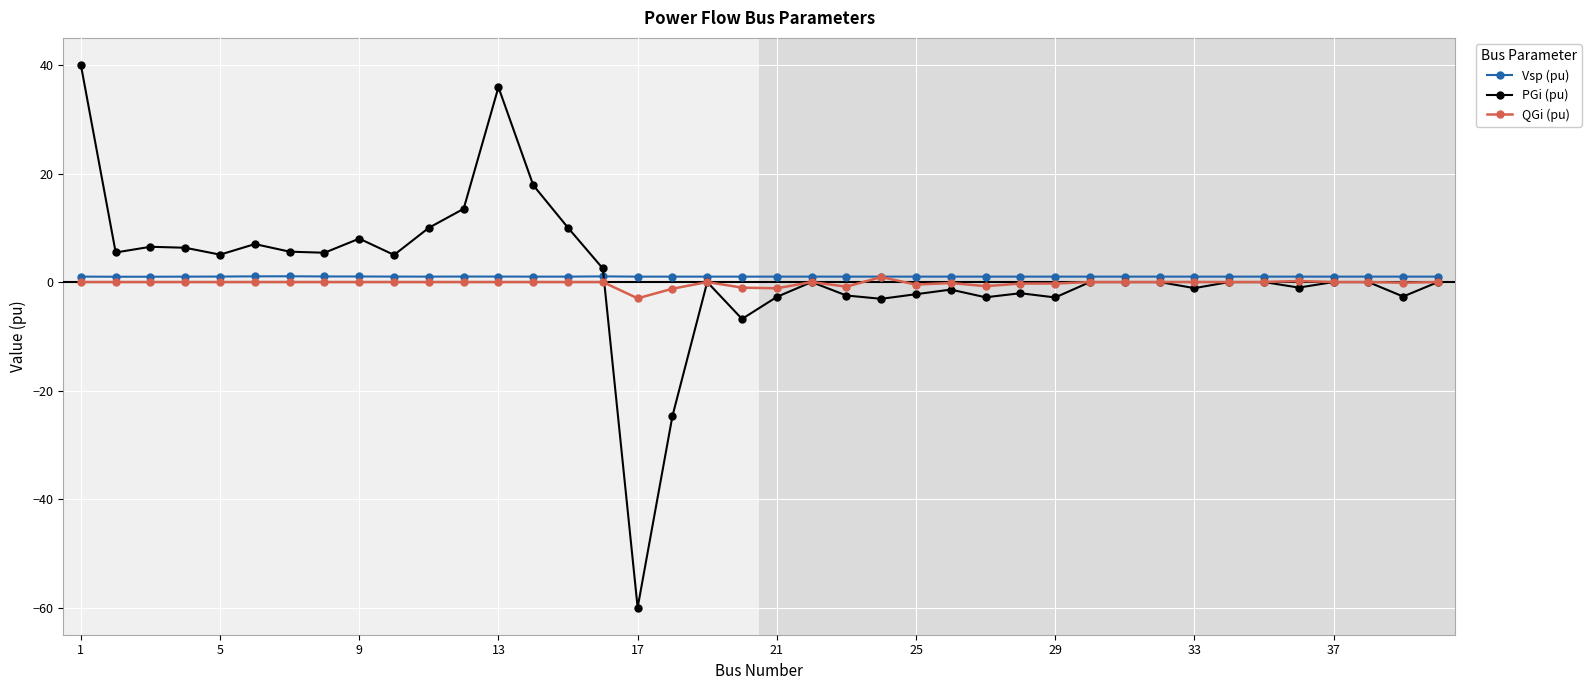

What are all the series names shown in the legend?

Vsp (pu), PGi (pu), QGi (pu)